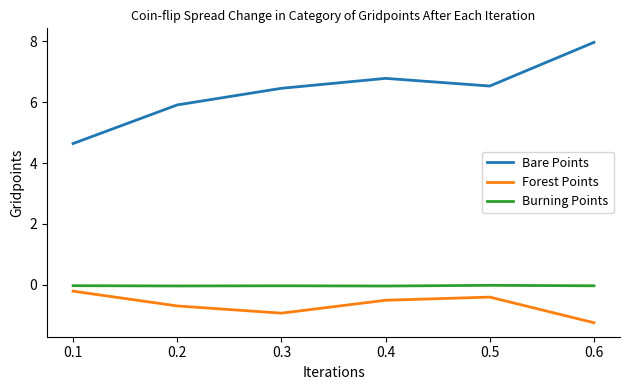

What is the maximum value shown in the chart?

8.0